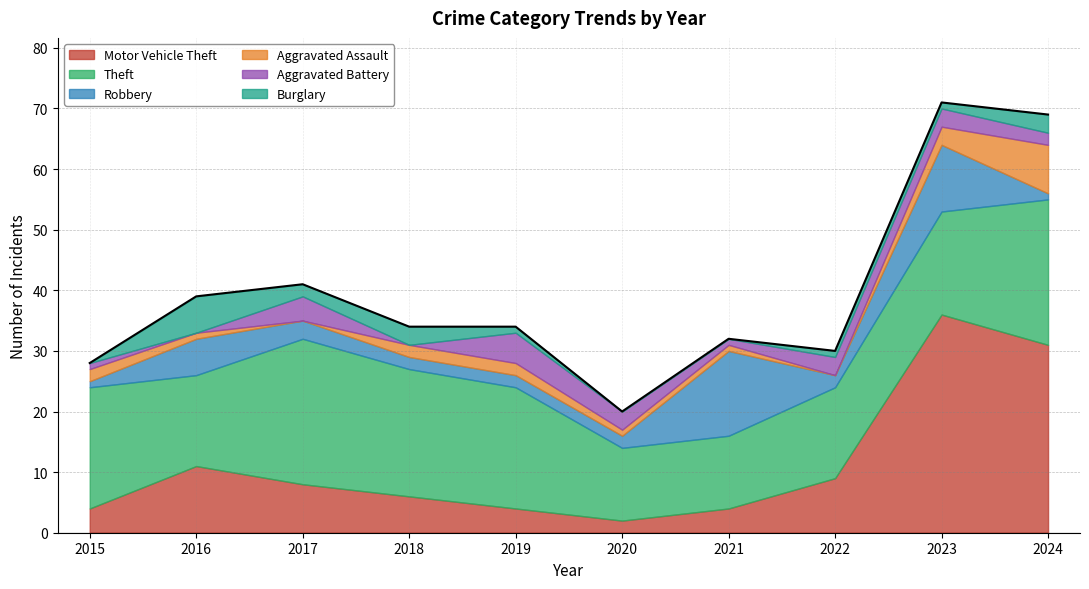

Is the value of Burglary at 2021 greater than the value of Motor Vehicle Theft at 2016?

No